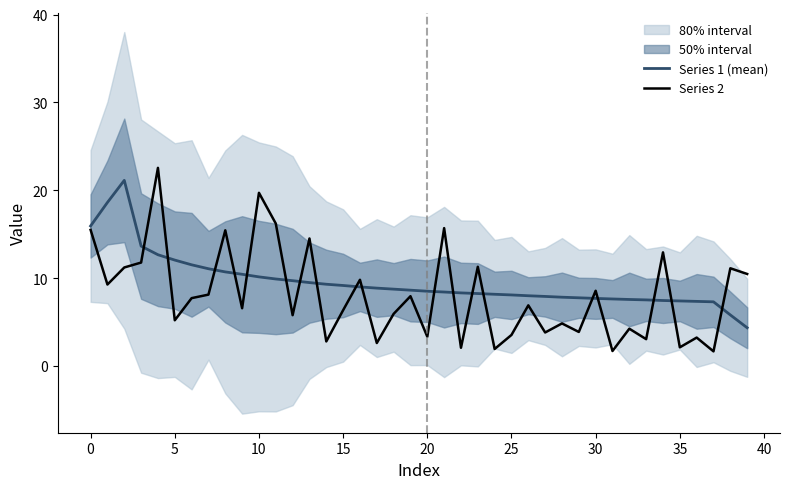

Which series has the largest range (max minus min)?

Series 2